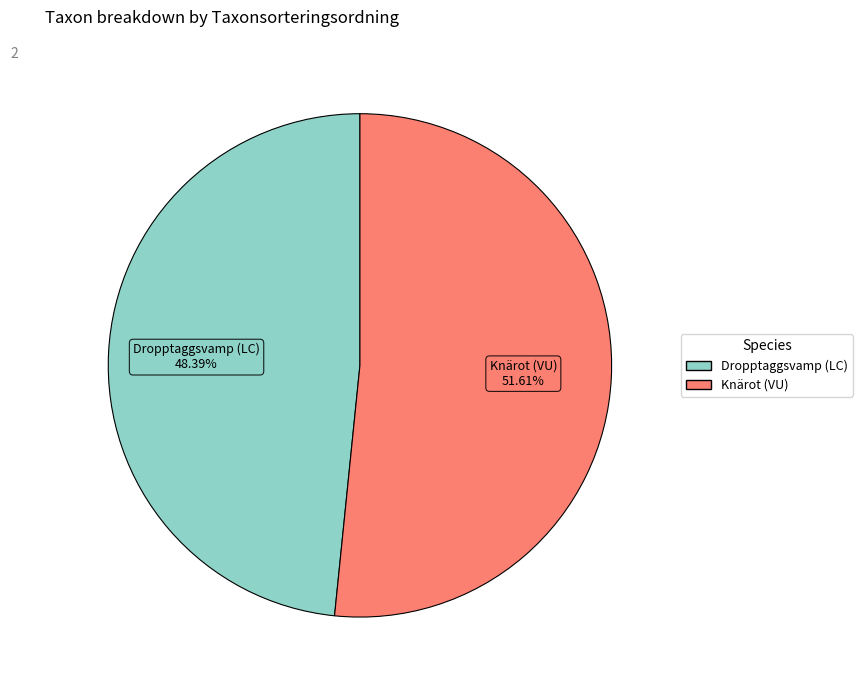

Is there a majority slice in this chart?

Yes